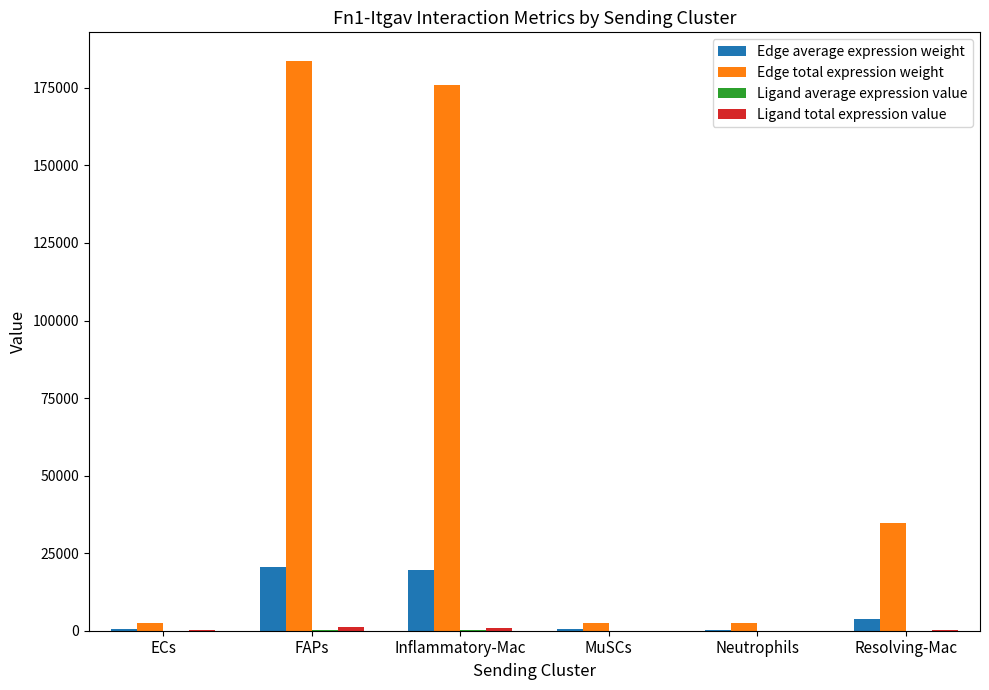

Which series has the largest total across all categories?

Edge total expression weight